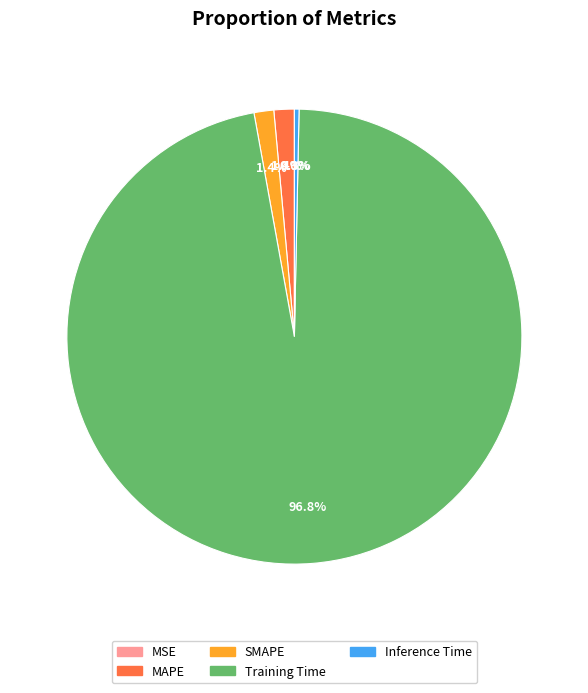

What is the largest slice in the pie chart?

Training Time